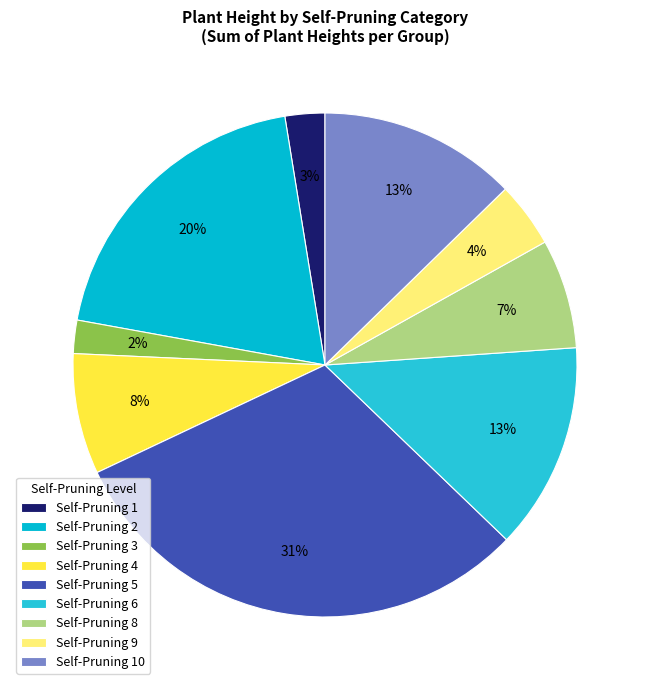

How many slices are in this pie chart?

9